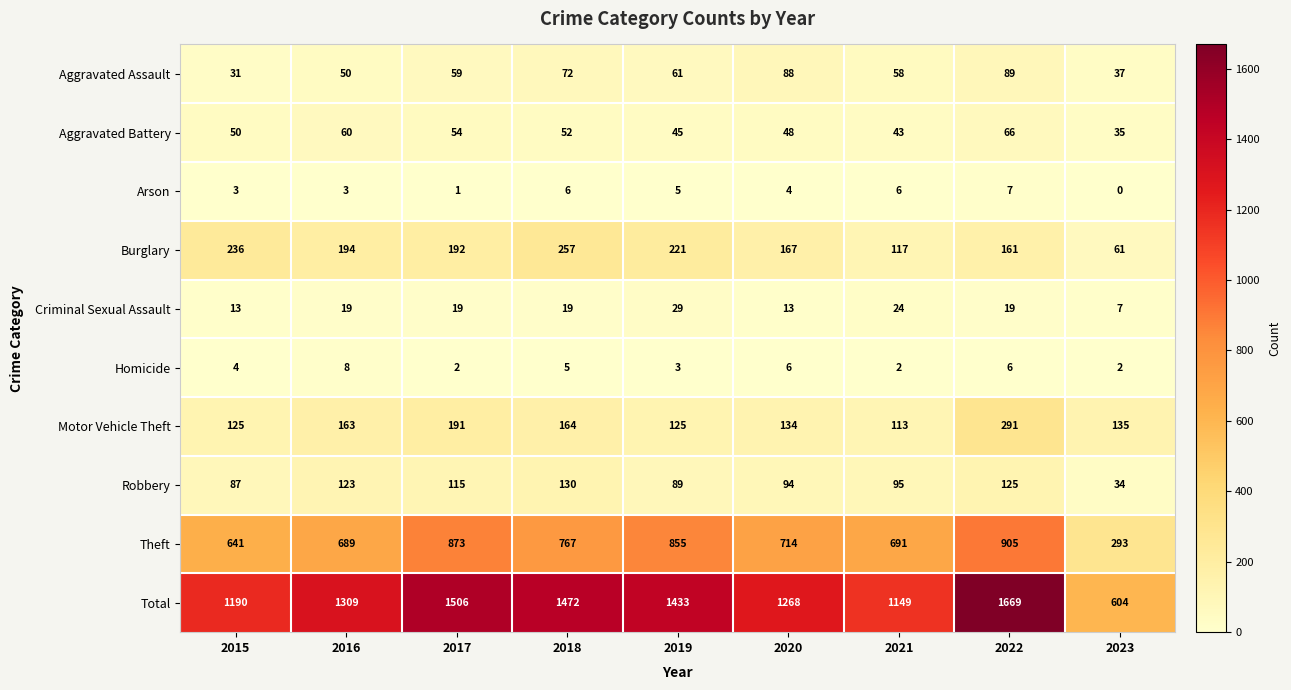

What is the difference between the second highest and second lowest values in the Criminal Sexual Assault series?

11